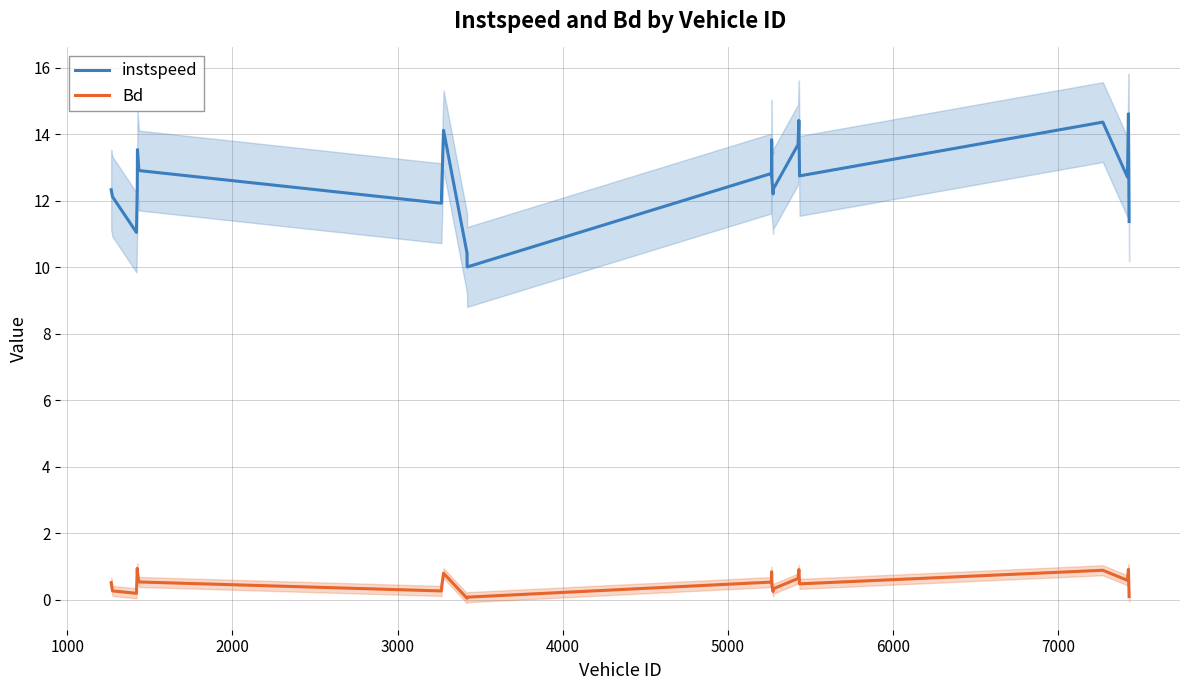

True or false: instspeed and Bd cross at least once.

False